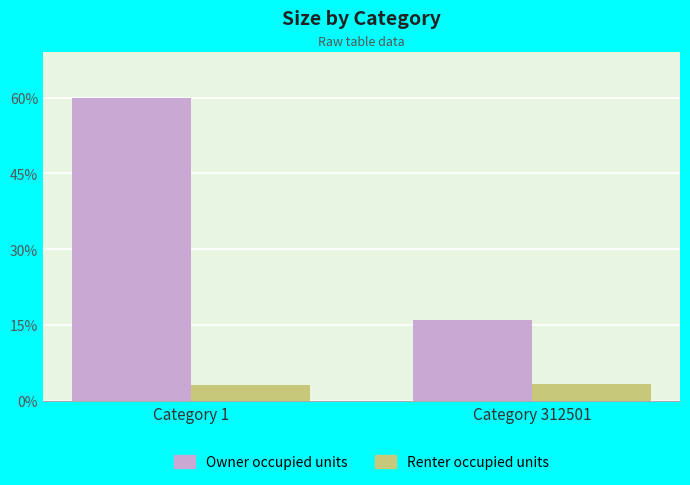

The Owner occupied units series shows 17.8 at Category 312501. True or false?

False